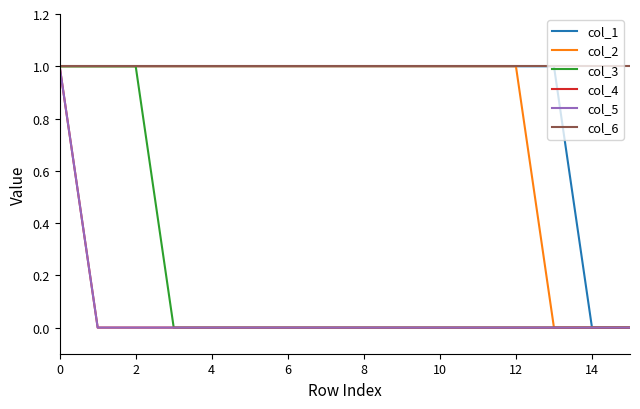

True or false: col_1 has more than 1 interior local peaks.

False